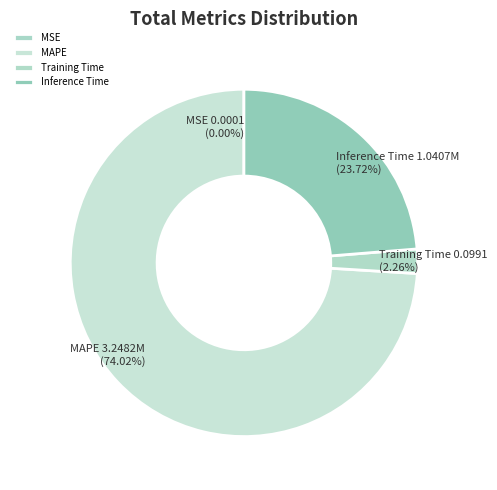

What is the largest slice in the pie chart?

MAPE